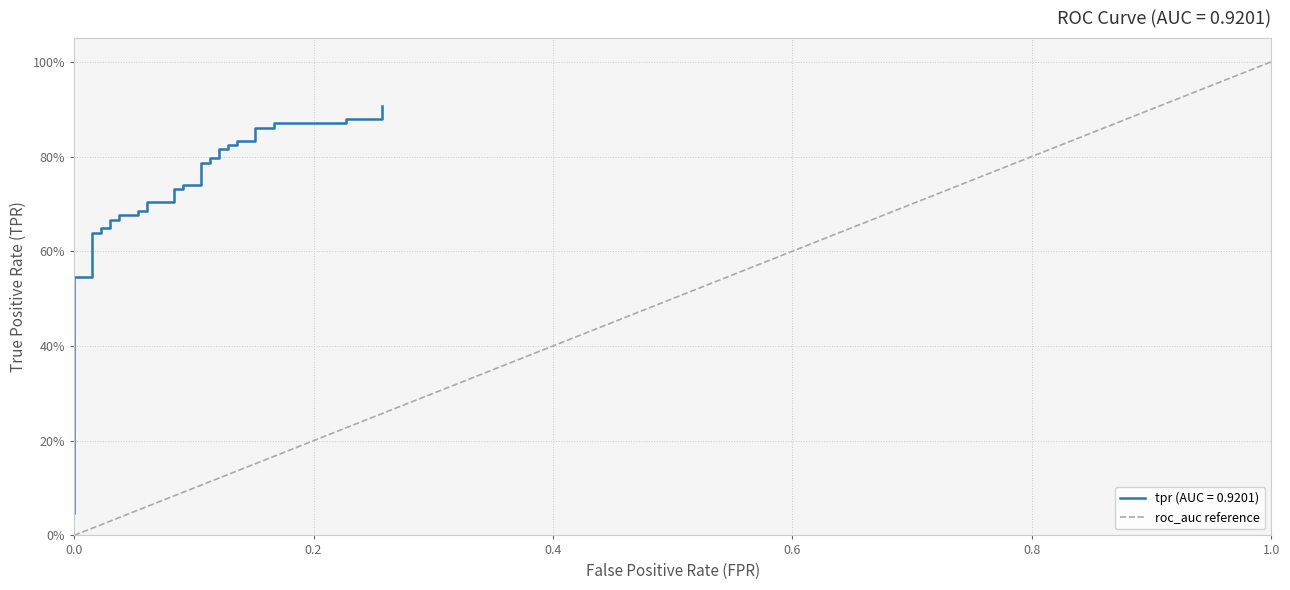

The value at 0.0 is 1. True or false?

False